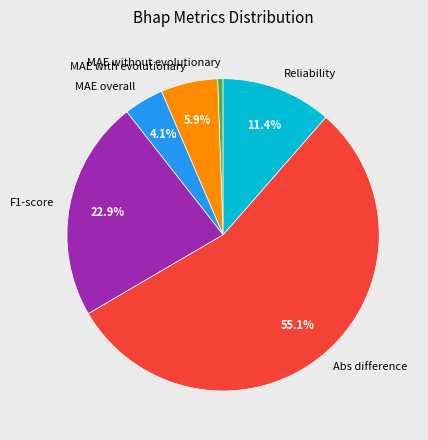

True or false: MAE with evolutionary accounts for 1% of the total.

False